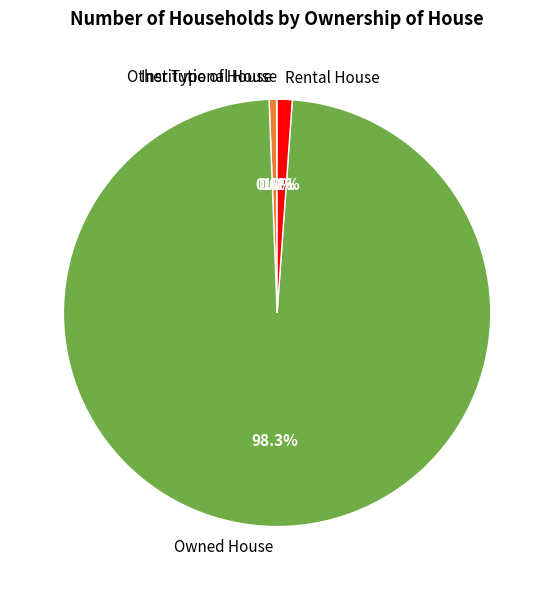

The Owned House slice represents 98% of the pie. True or false?

True